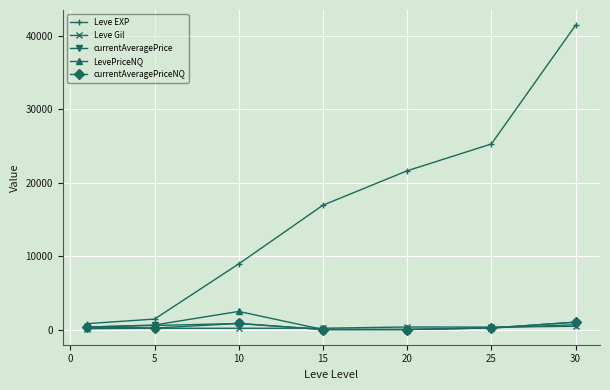

Which series has the largest range (max minus min)?

Leve EXP